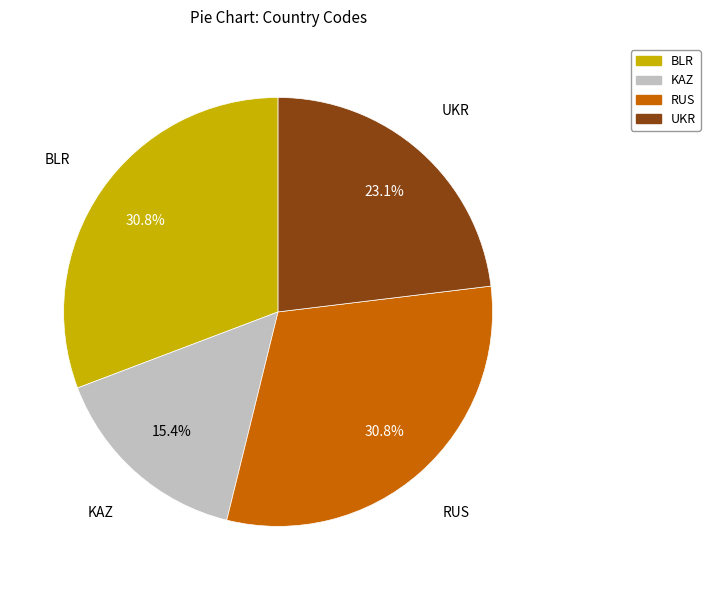

What percentage do KAZ and UKR together represent?

38.5%